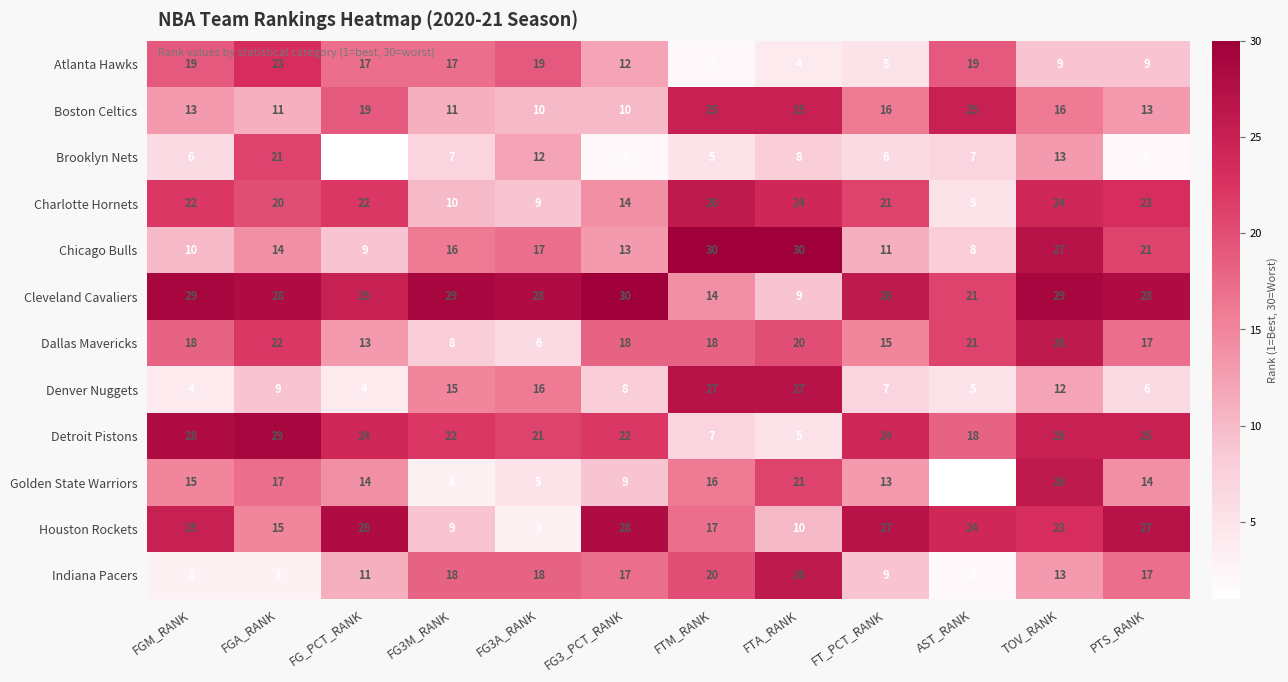

Which series has the largest total across all categories?

Cleveland Cavaliers